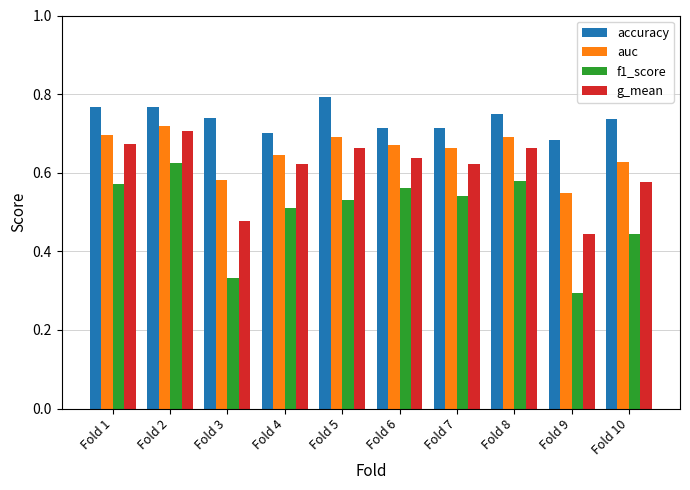

At how many categories does at least one series exceed 0?

10